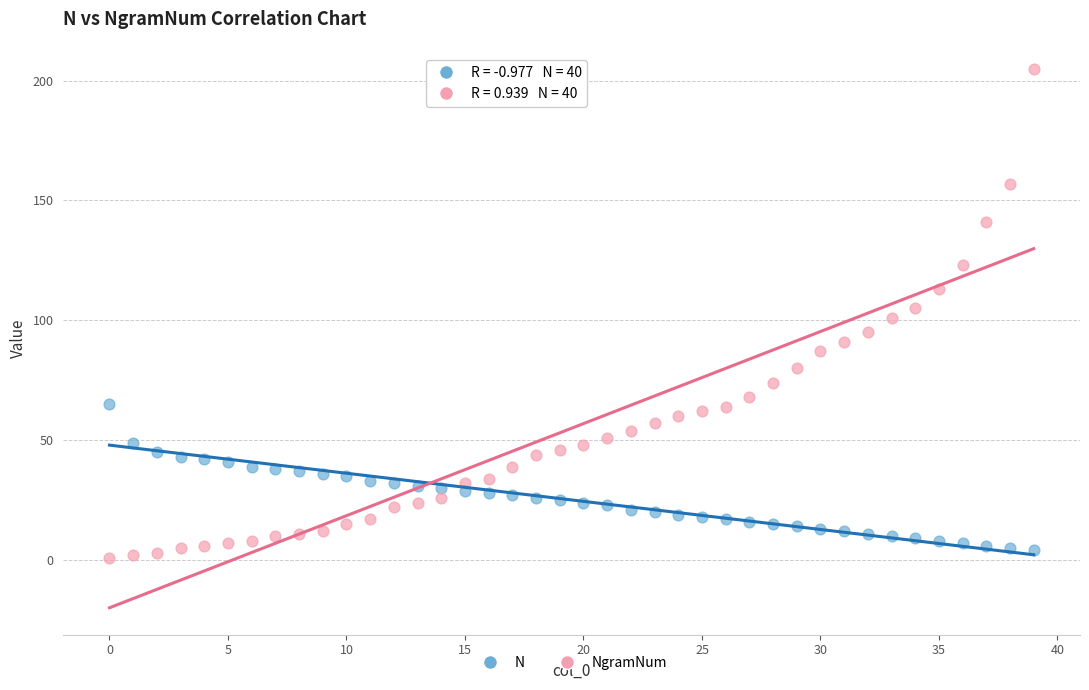

Which series contains the highest Y value?

NgramNum